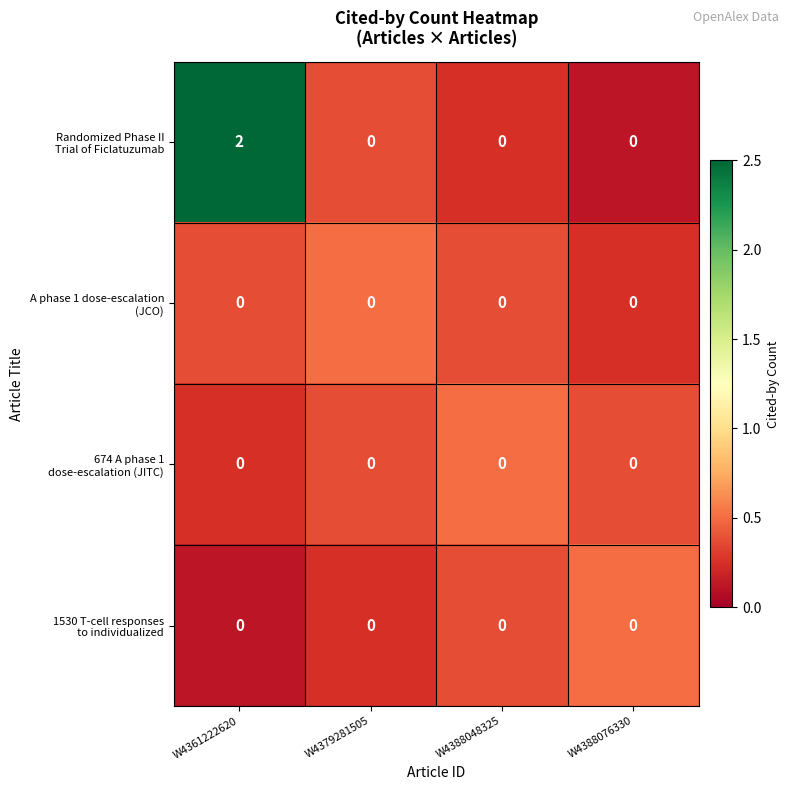

Which category has the highest value across all series?

W4361222620